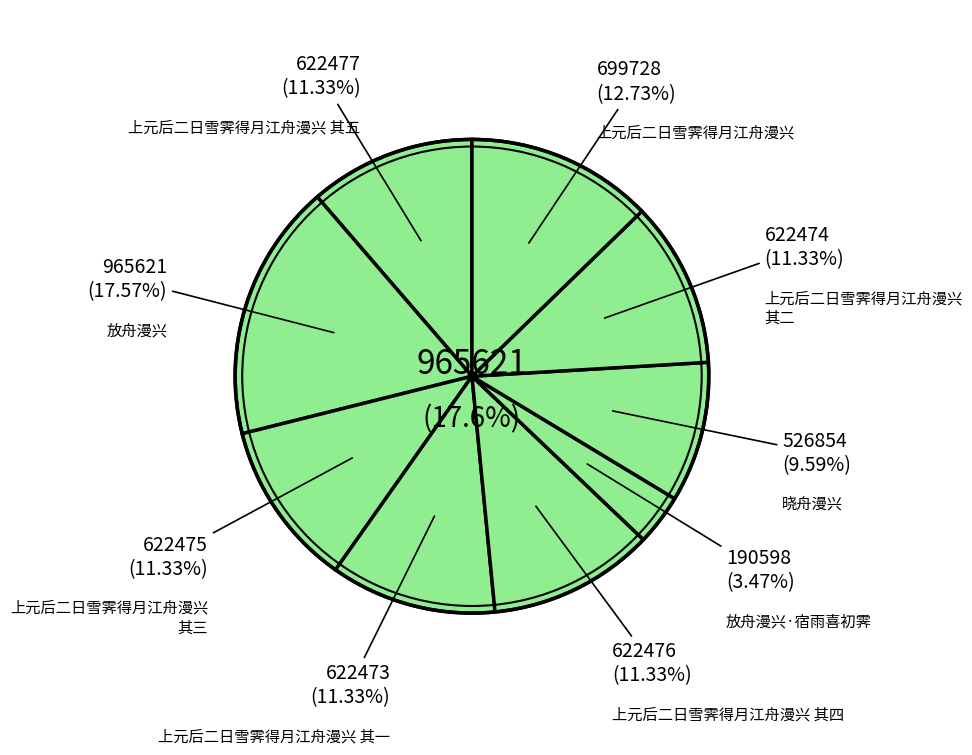

Approximately how many times larger is the value at 上元后二日雪霁得月江舟漫兴 其五 compared to 上元后二日雪霁得月江舟漫兴 其三?

1.0